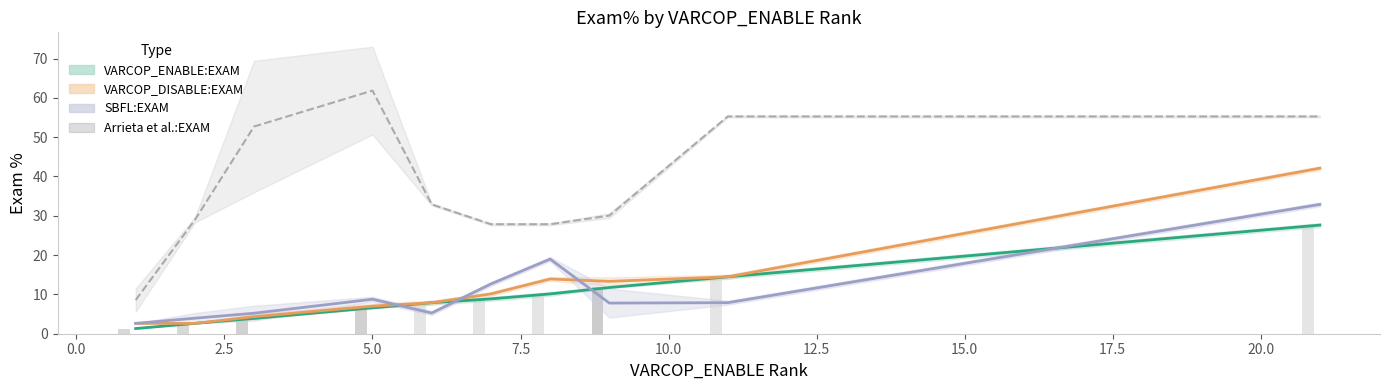

Are the bars horizontal?

No